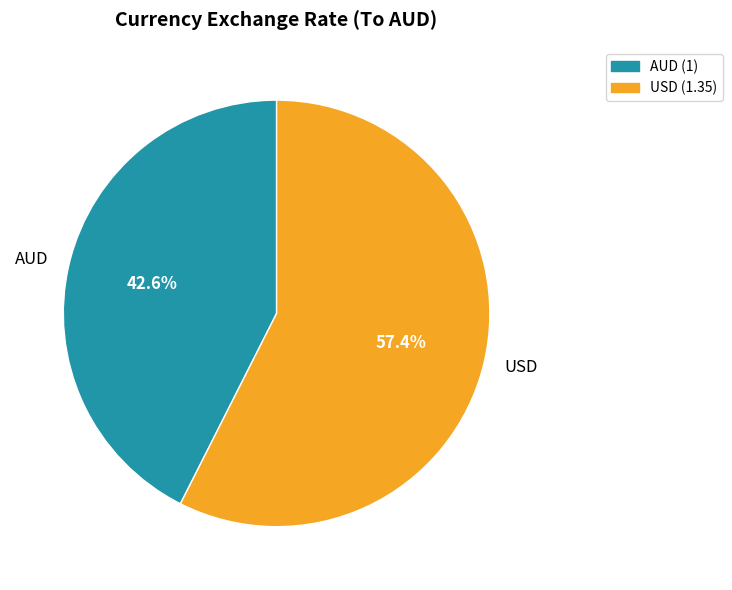

Which slice is the largest?

USD